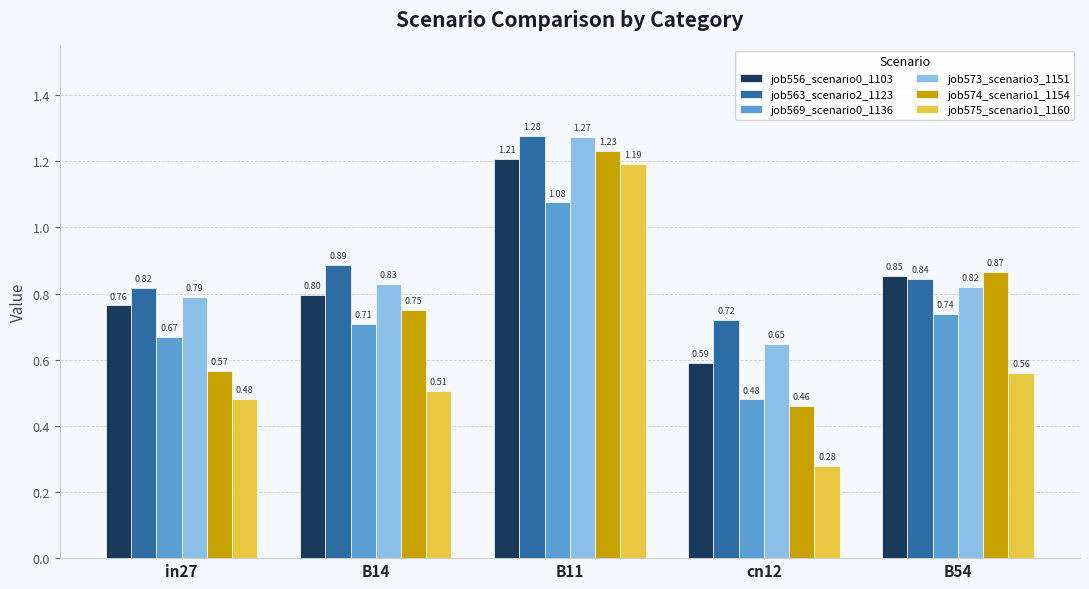

Between B14 and B54, which series saw the biggest shift?

job574_scenario1_1154